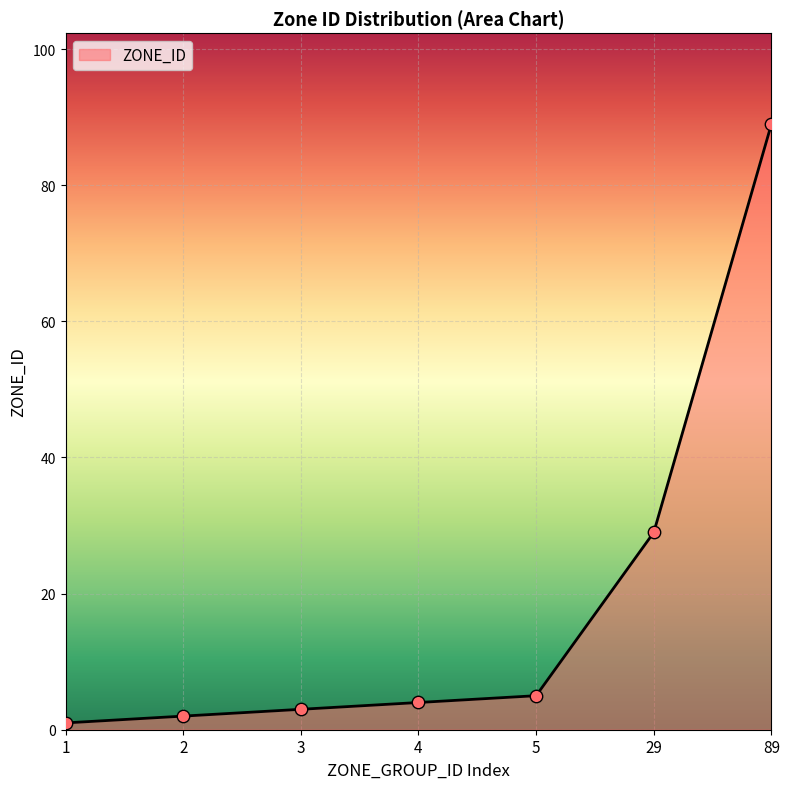

Between 4 and 3, which is larger?

4